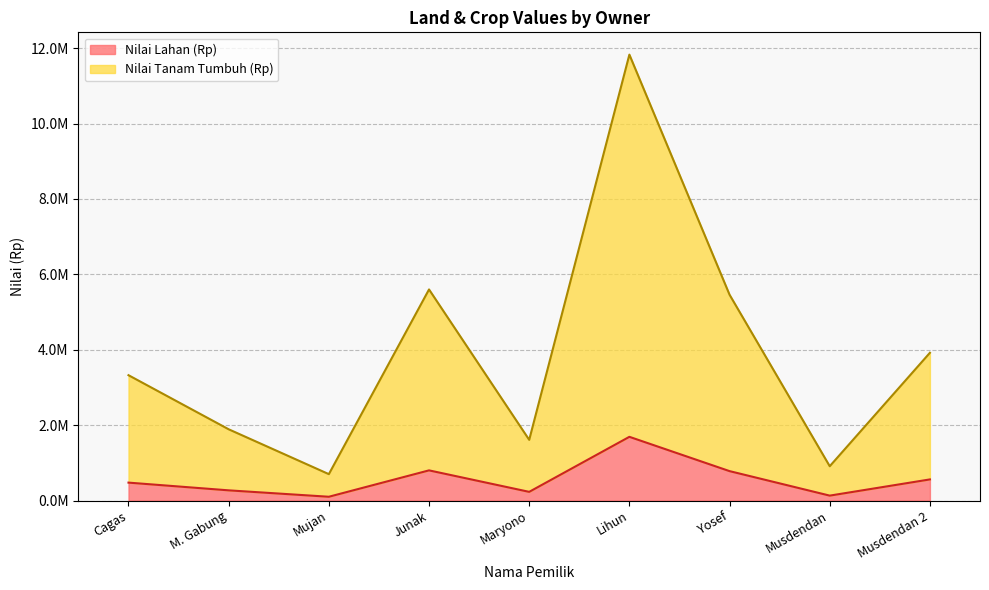

Reading left to right, what are all the values shown in this chart?

Lahan: 475000	270000	100000	800000	230000	1690000	780000	130000	560000
Tanam Tumbuh: 3325000	1890000	700000	5600000	1610000	11830000	5460000	910000	3920000